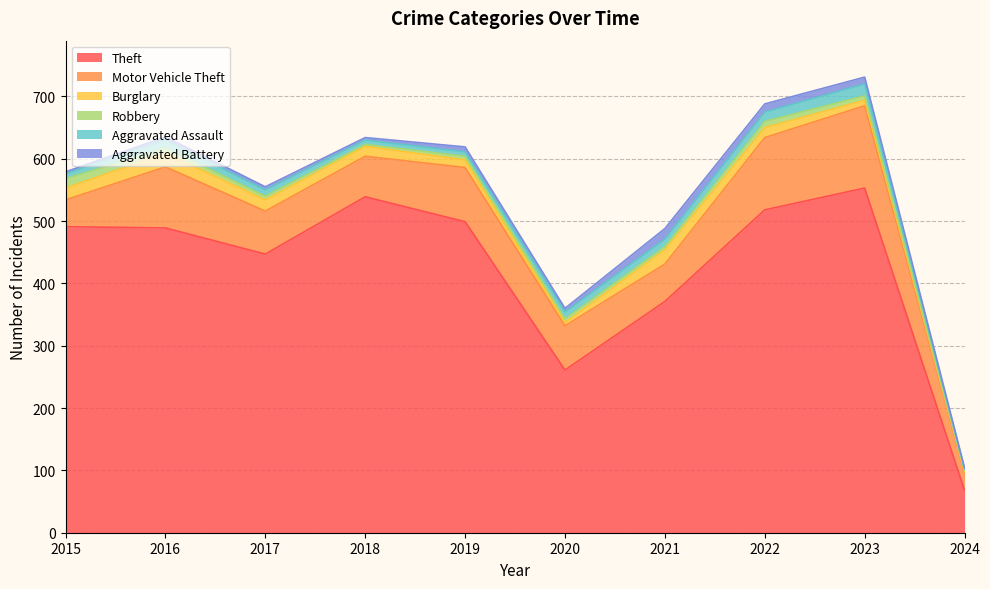

Which category has the highest value in the Burglary series?

2021